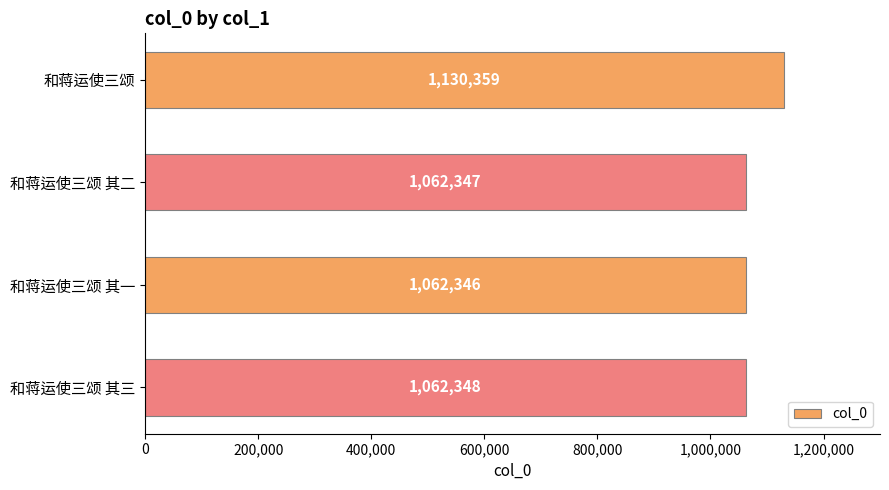

What is the label of the 1st bar from the top?

和蒋运使三颂